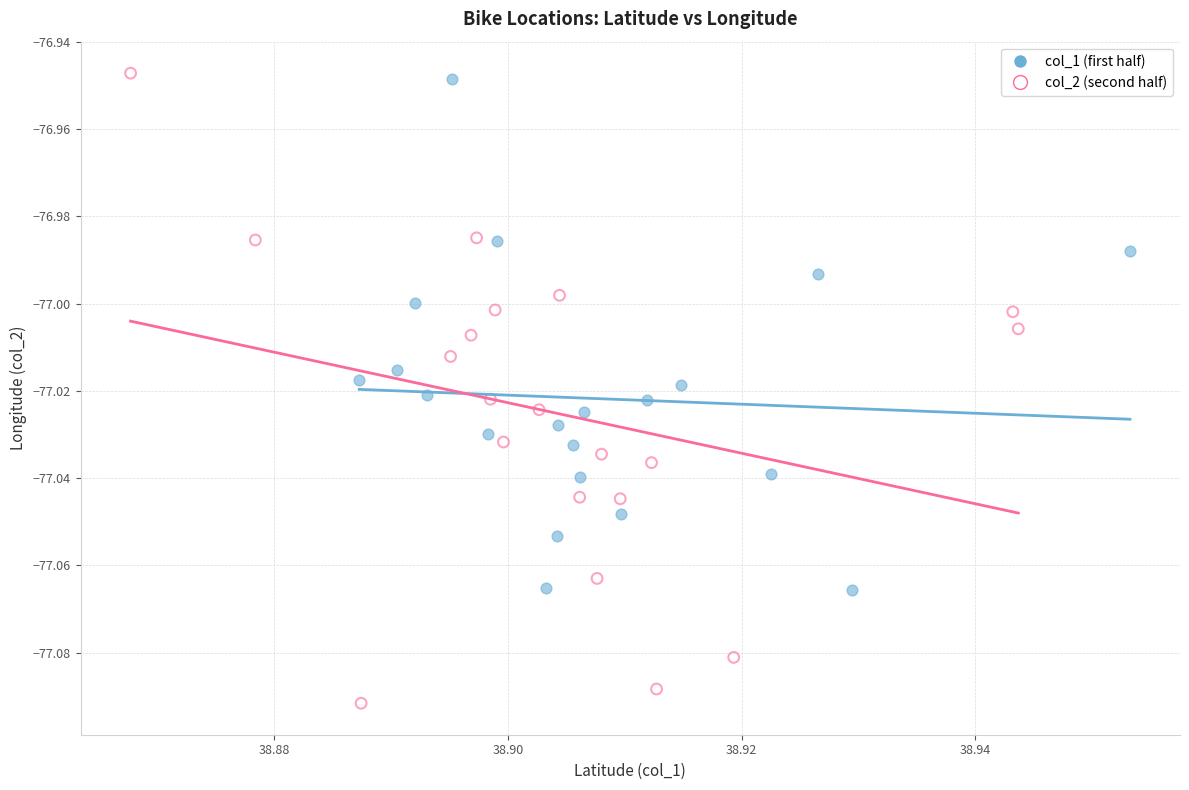

Which series has the largest Y range (max minus min)?

col_2 (second half)